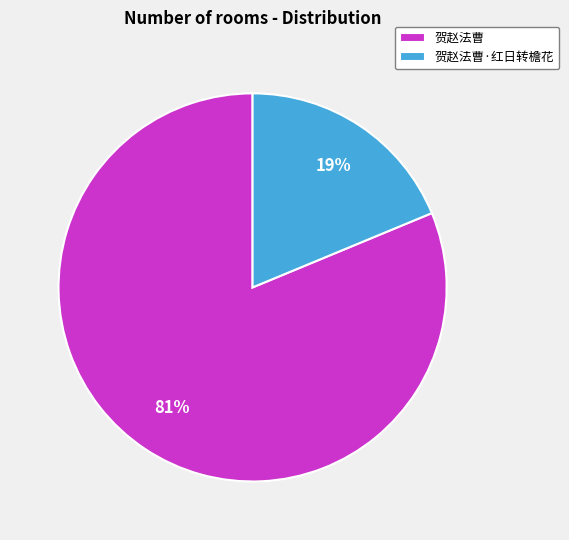

Combined, do 贺赵法曹·红日转檐花 and 贺赵法曹 account for over 50%?

Yes